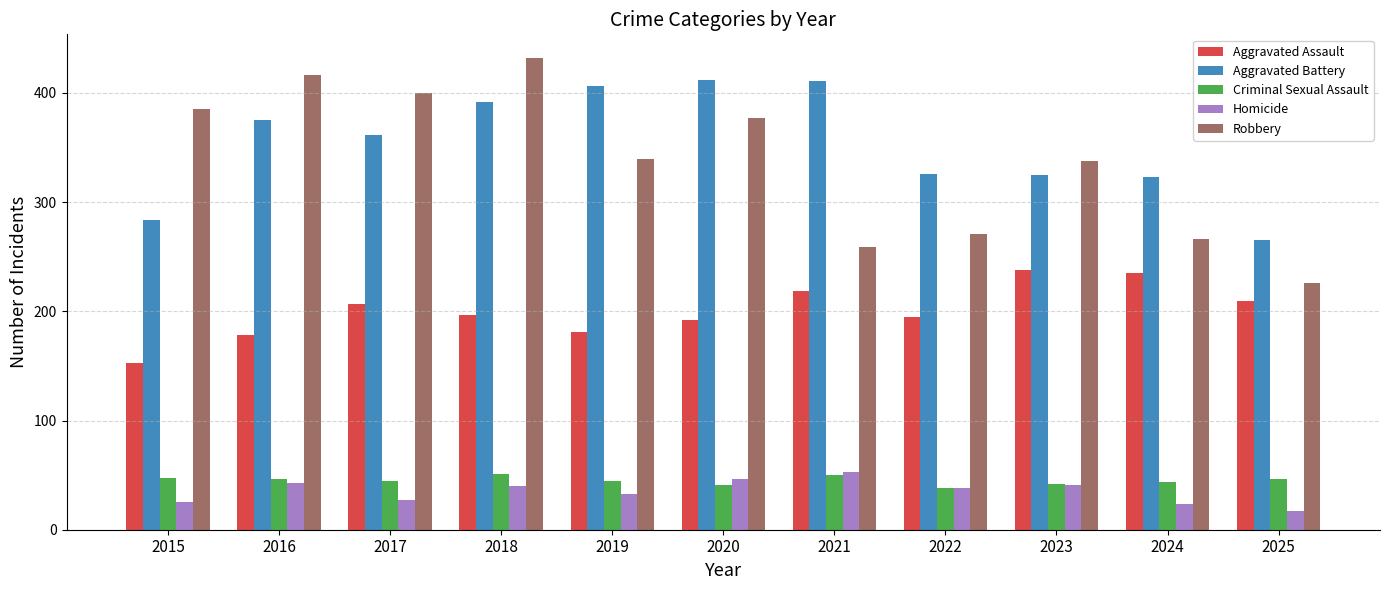

How many bars are there in each group?

5